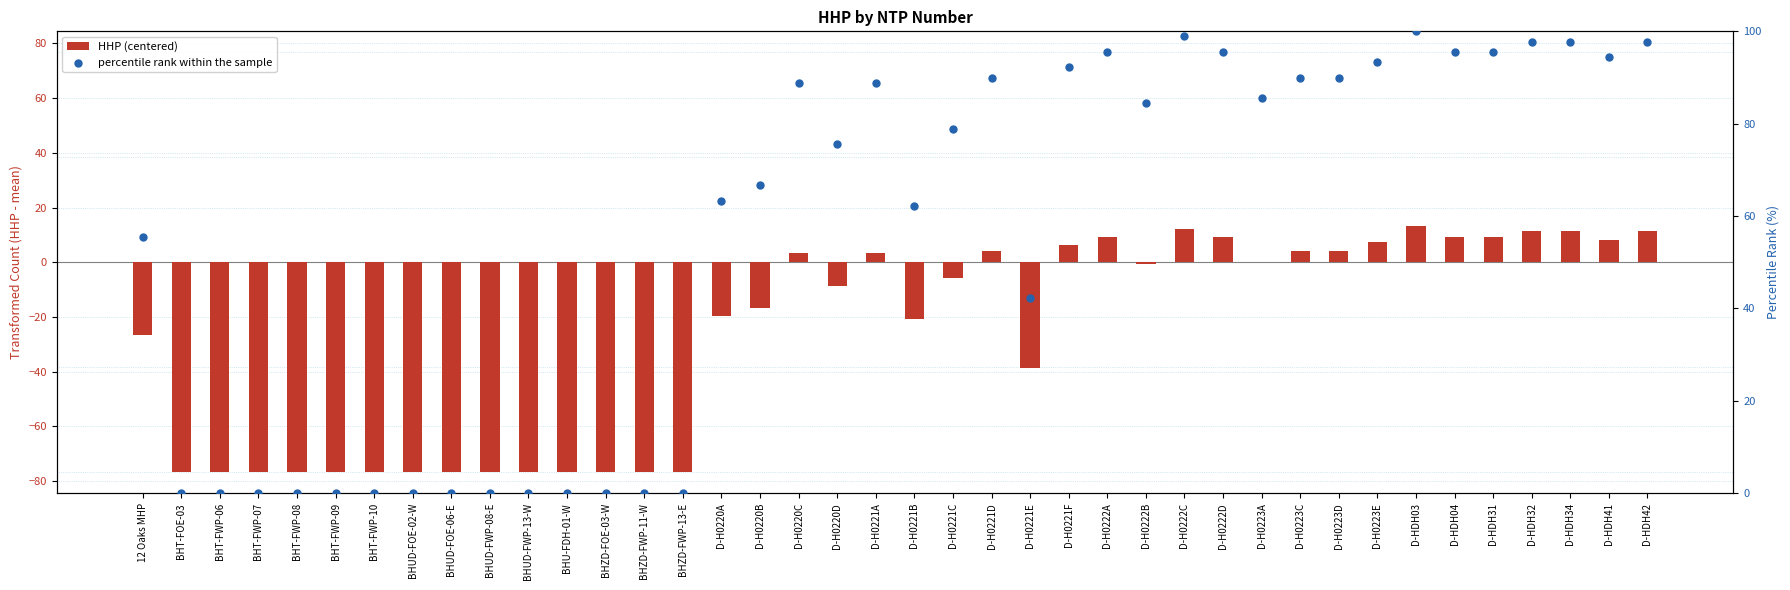

Is the value of percentile rank within the sample at D-H0221A greater than the value of HHP (centered) at D-H0223E?

Yes